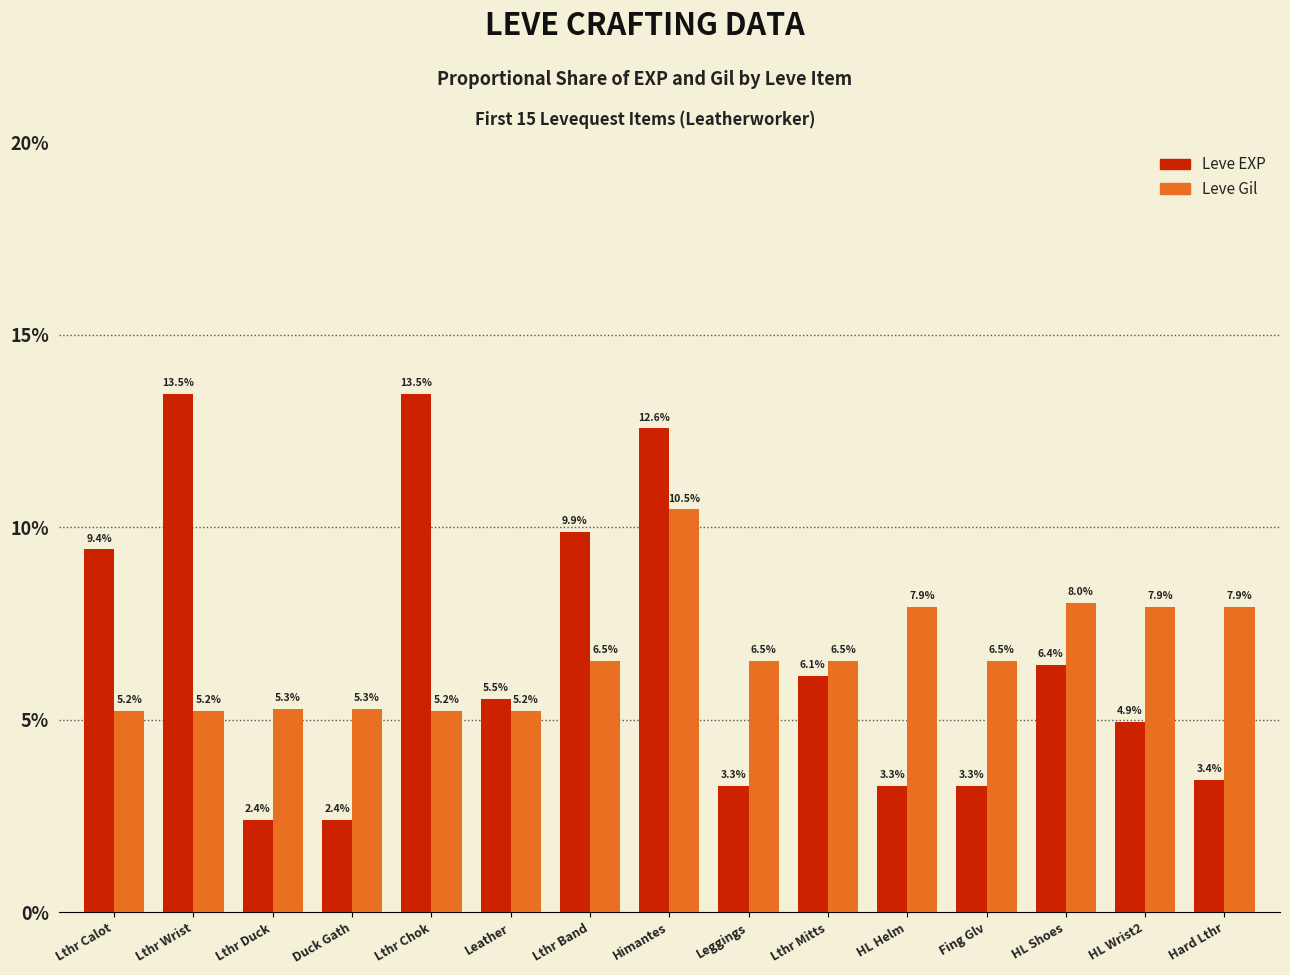

Rank the series at HL Helm from highest to lowest value.

Leve Gil, Leve EXP